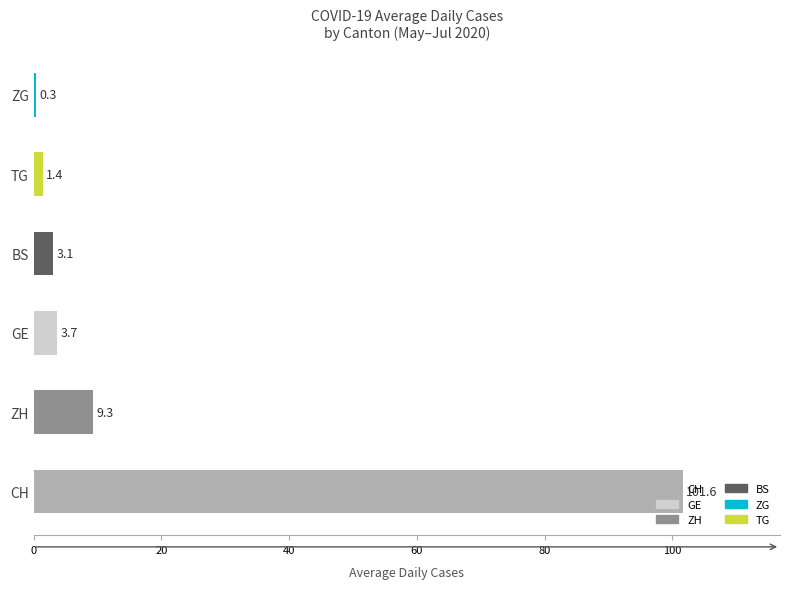

How many series are shown in this chart?

1